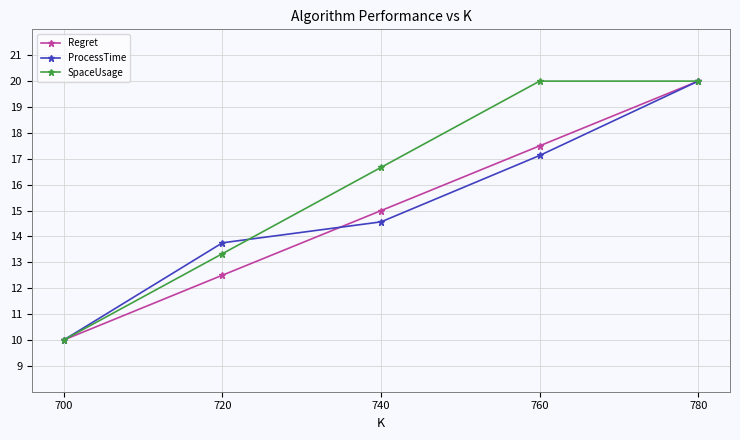

Is the value of ProcessTime at 720 greater than the value of Regret at 700?

Yes